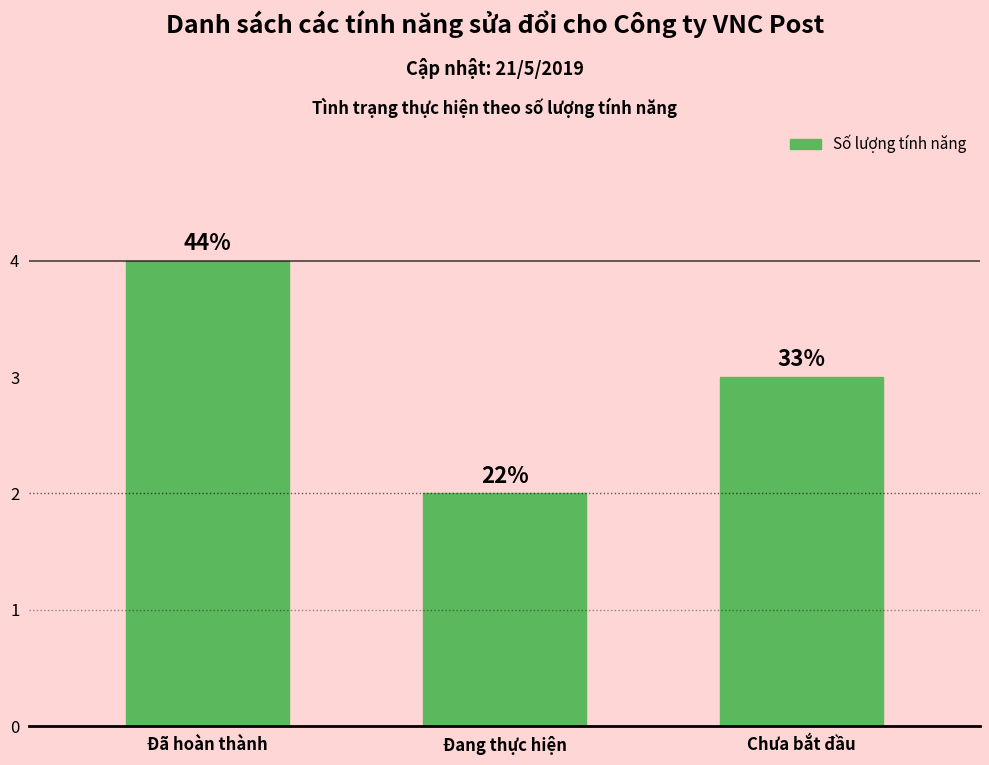

Does the chart contain any negative values?

No